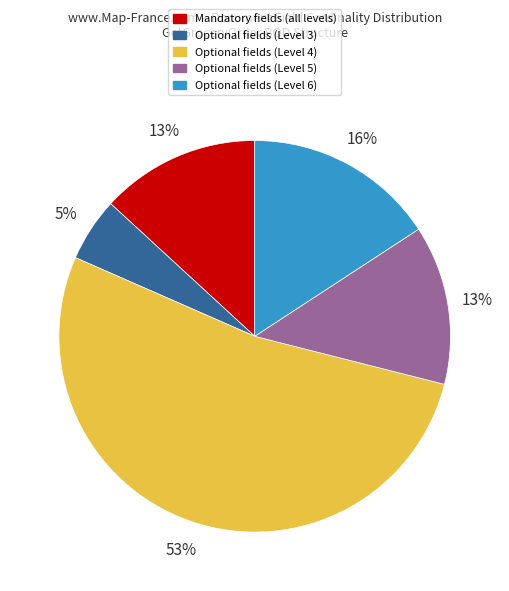

To the nearest percent, what is the average slice percentage?

20%